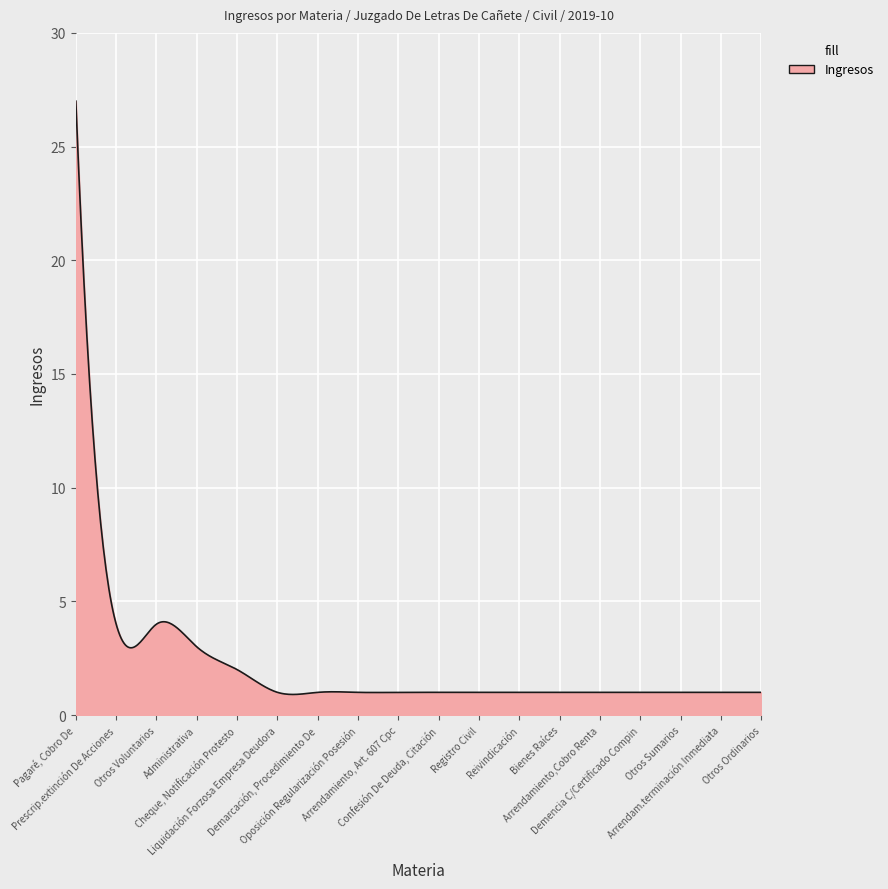

How many lines are shown in the chart?

1